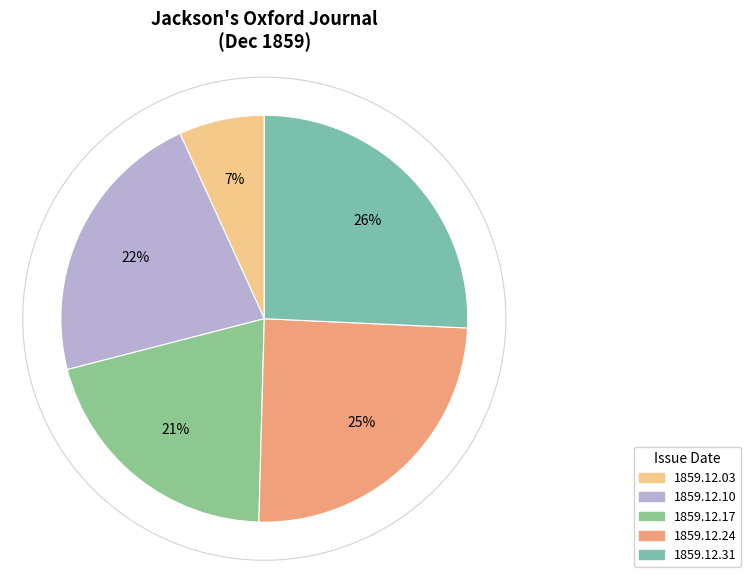

The 1859.12.17 slice represents 13% of the pie. True or false?

False